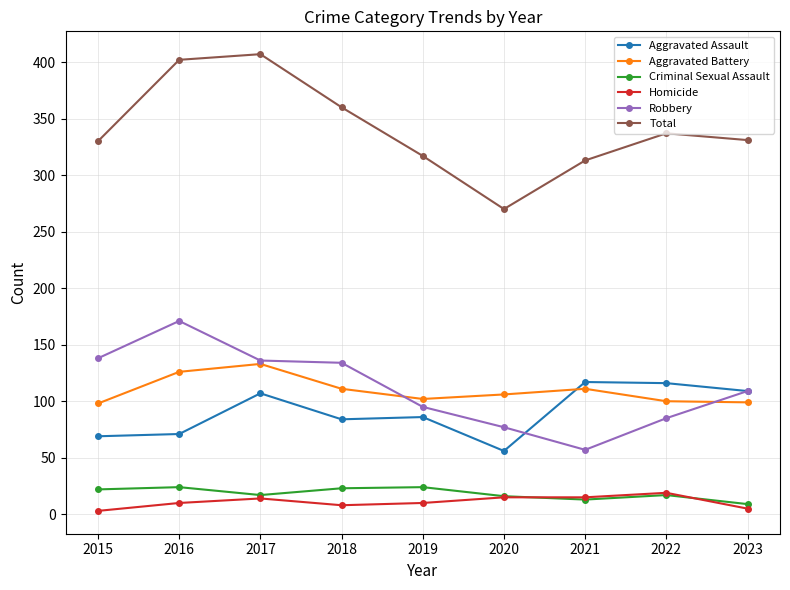

What value does the Homicide series have at 2017?

14